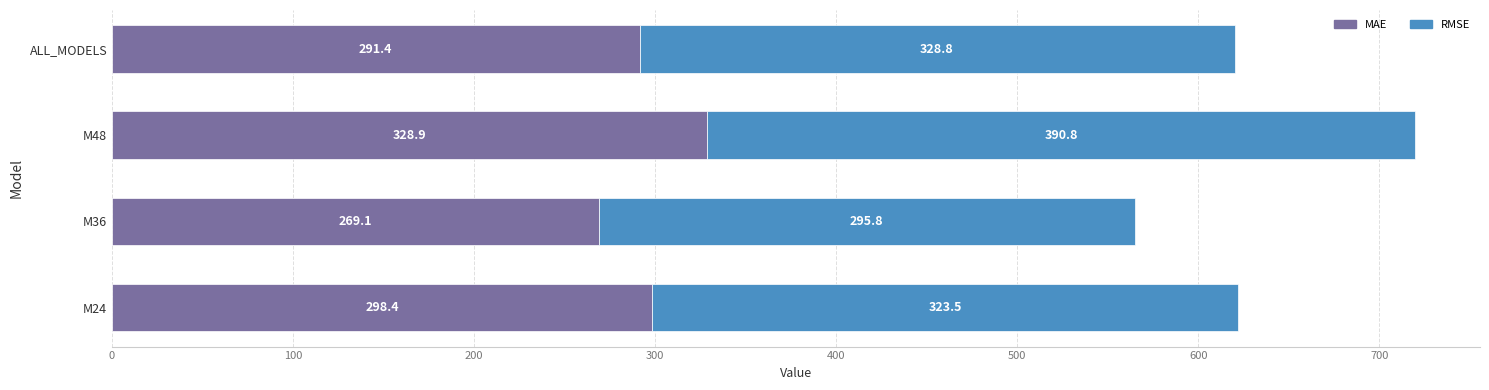

List the labels in order of MAE value, largest first.

M48, M24, ALL_MODELS, M36